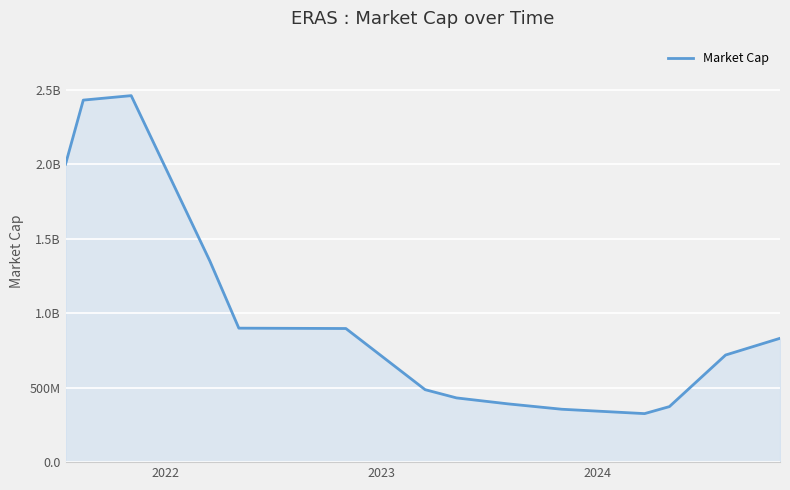

Does the chart display data point markers on the line(s)?

No